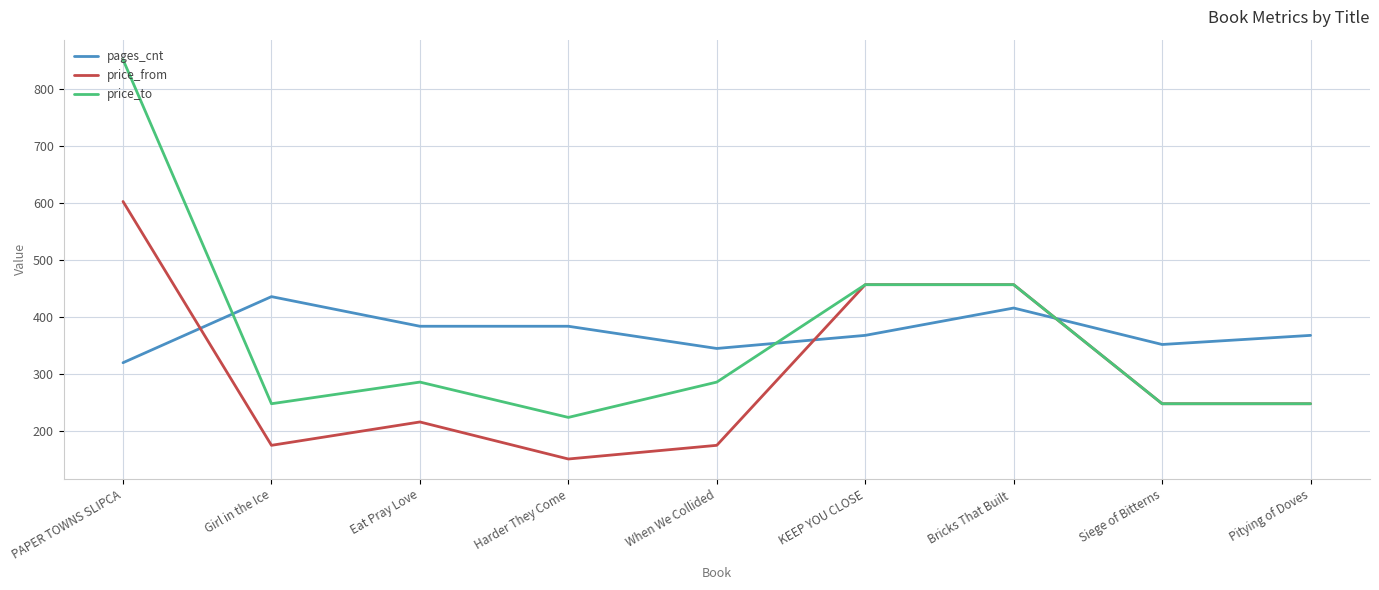

What is the total value across all series at Girl in the Ice?

859